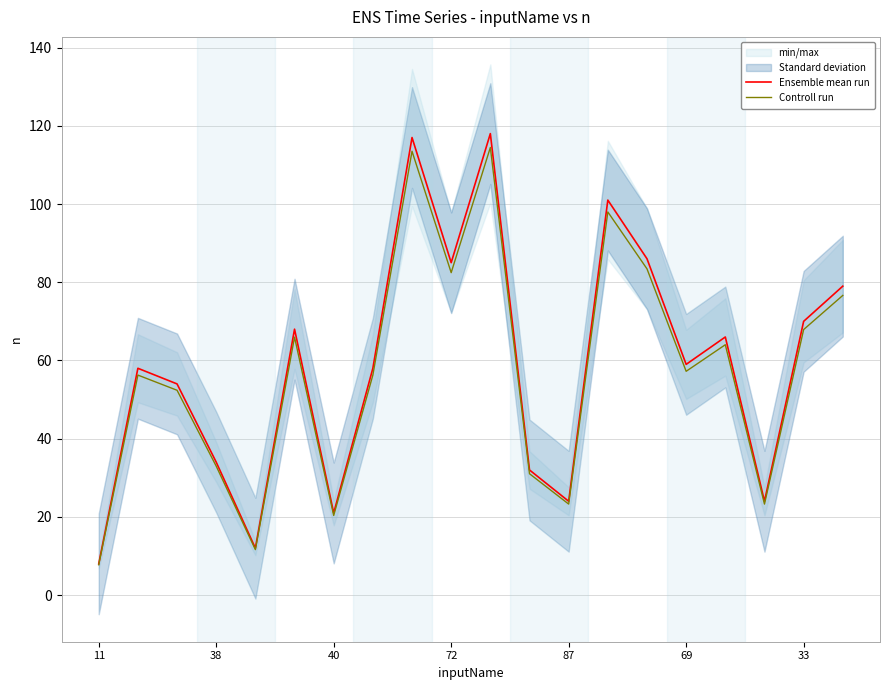

At how many categories does at least one series exceed 39?

13